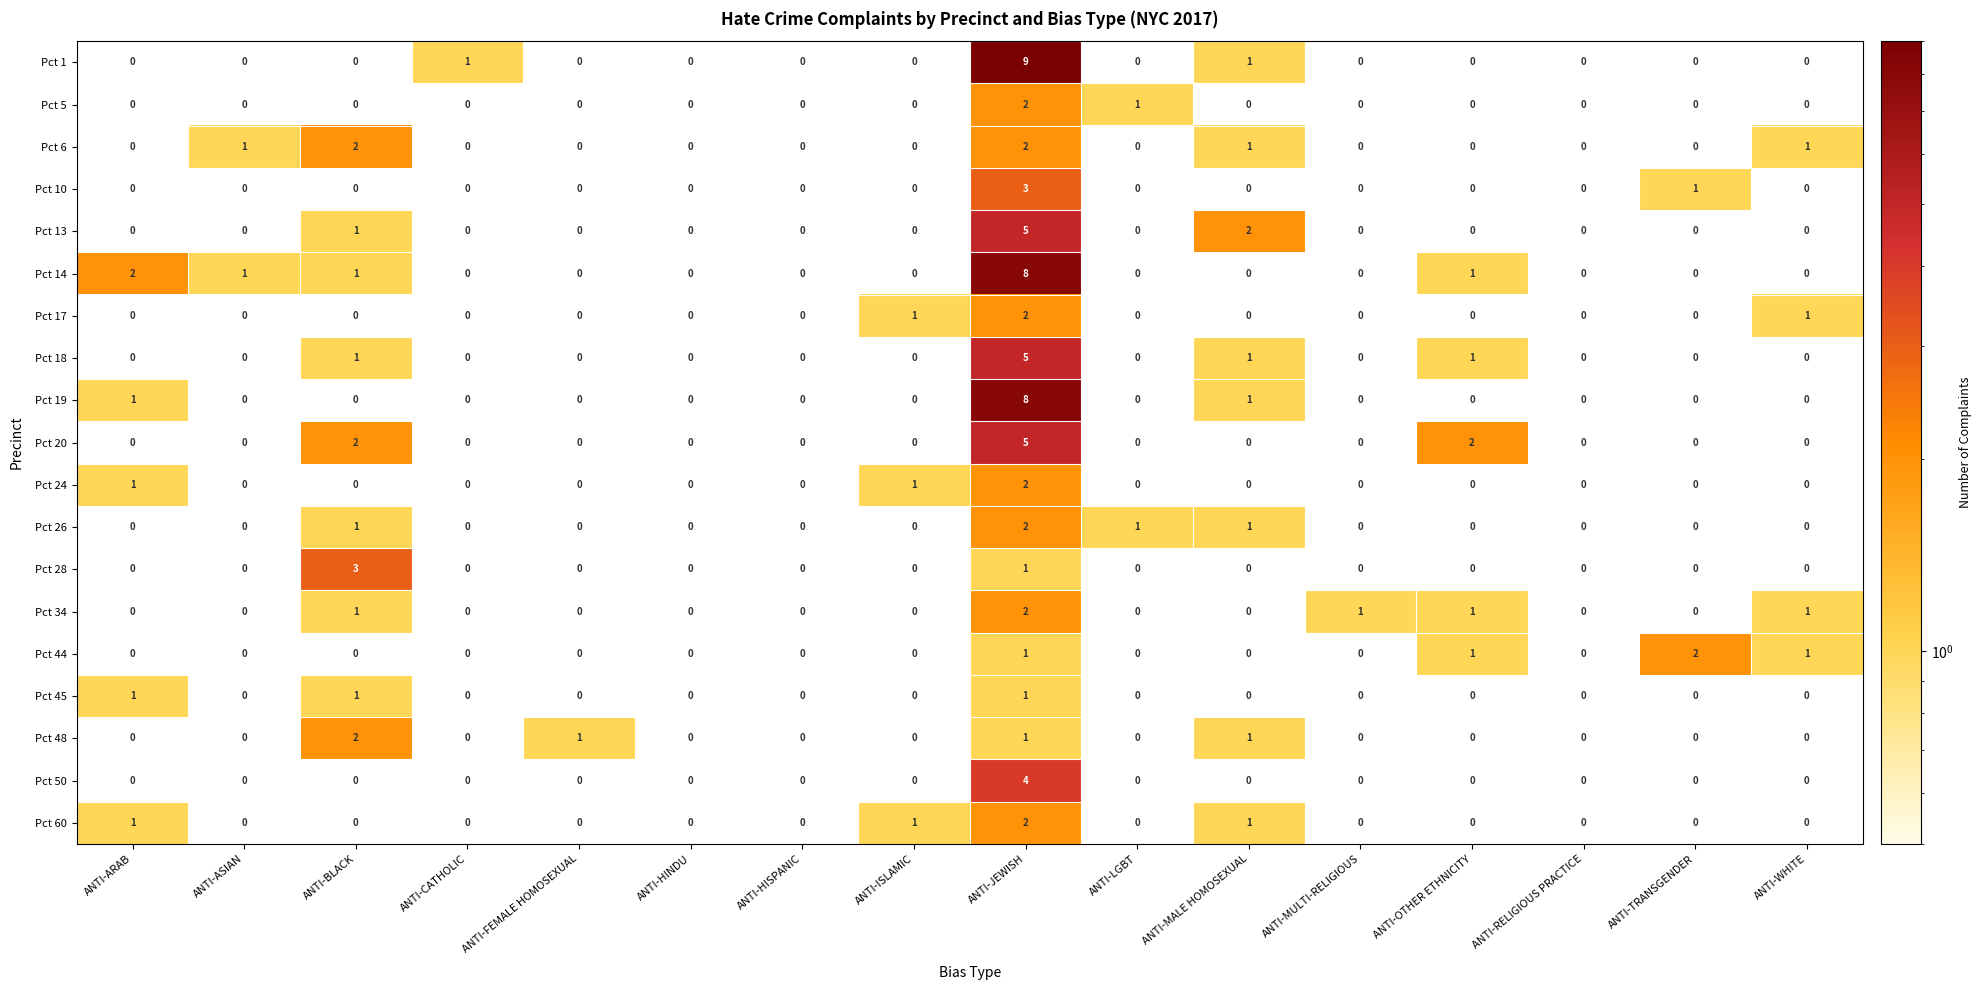

Which series has the widest spread of values?

Pct 1